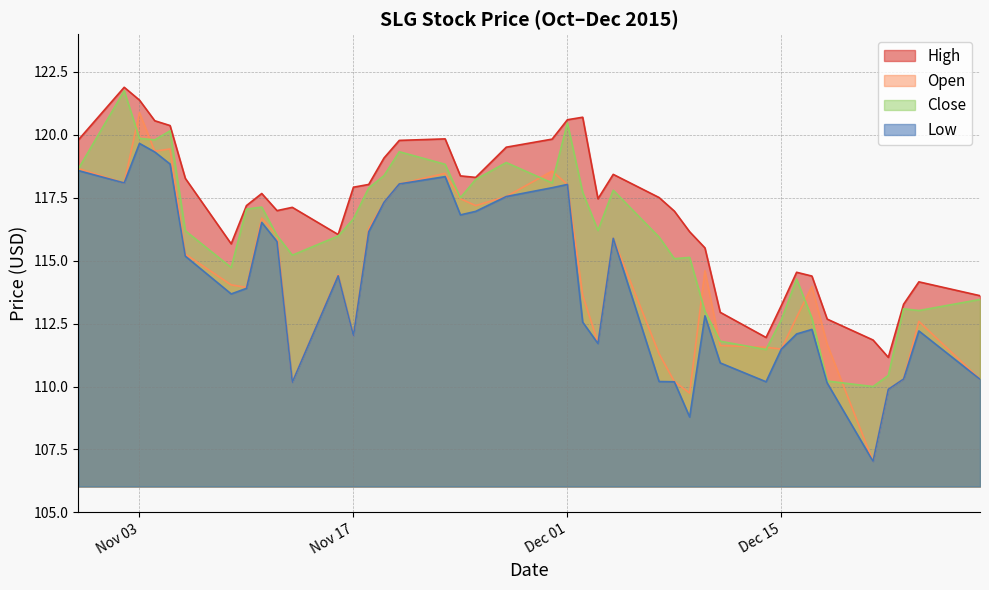

Is it true that Open equals 151.0 at Nov 17?

False